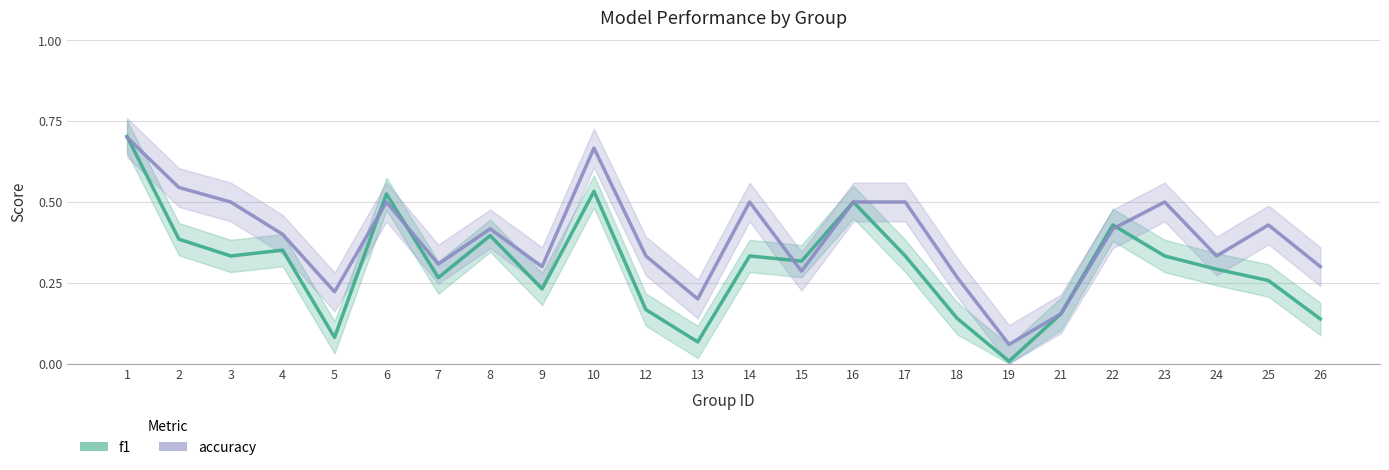

Rank the series by their average value, from lowest to highest.

f1, accuracy